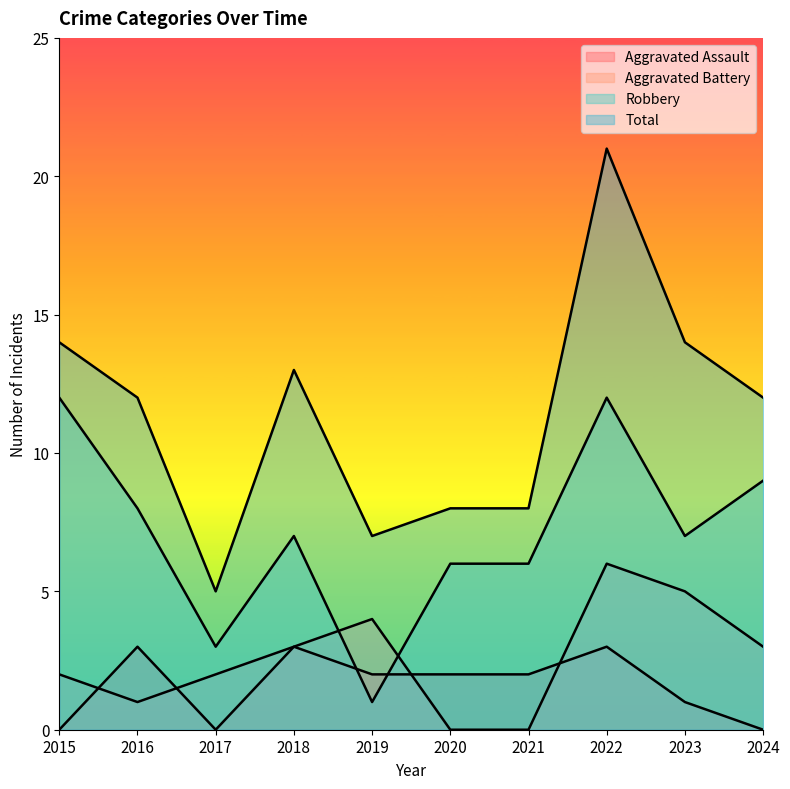

At how many categories does at least one series exceed 5?

9